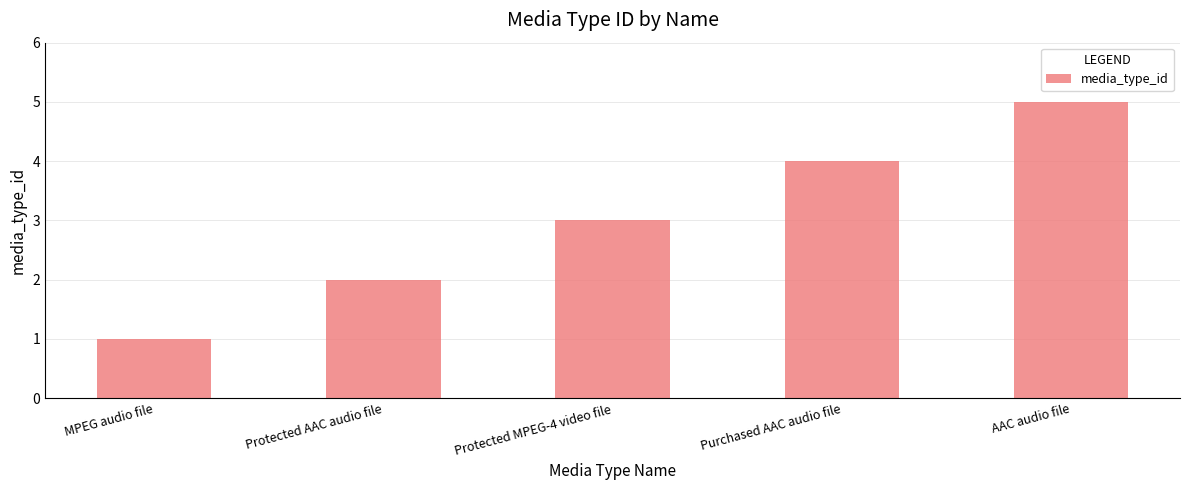

What is the label of the 2nd bar from the left?

Protected AAC audio file